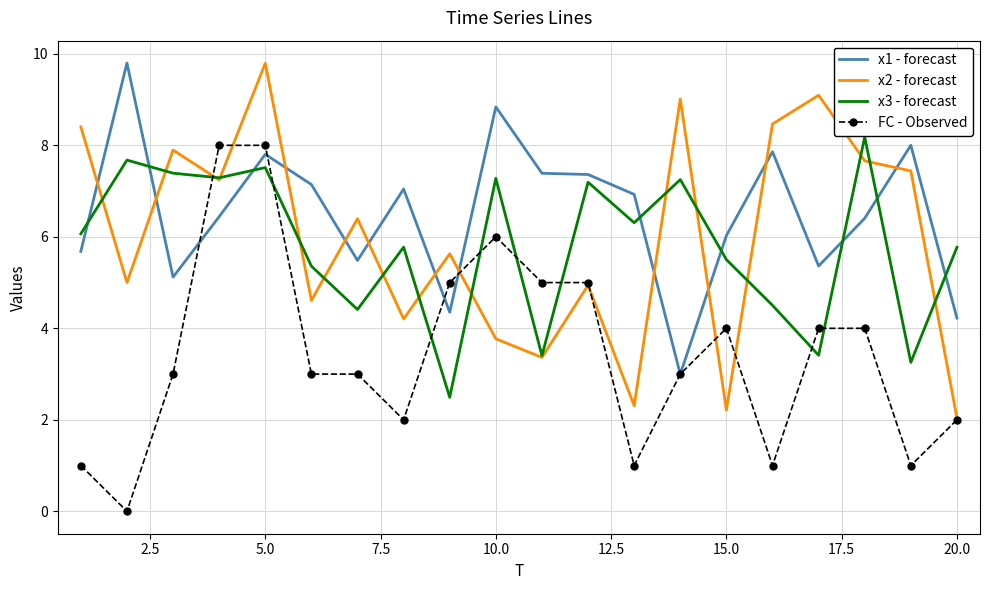

True or false: x3 - forecast and x1 - forecast cross at least once.

True